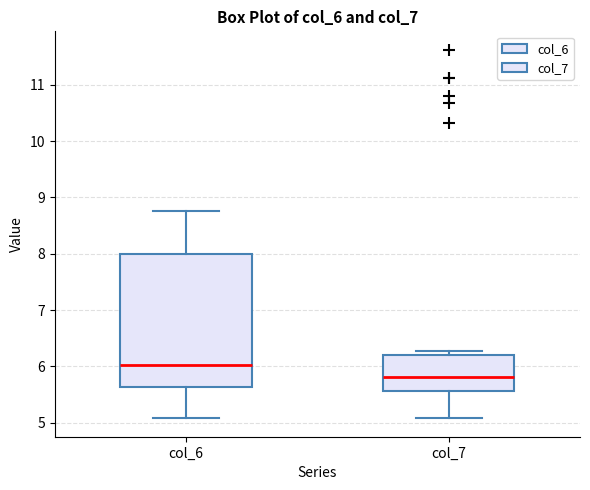

Which box is the tallest, from its lower edge to its upper edge?

col_6